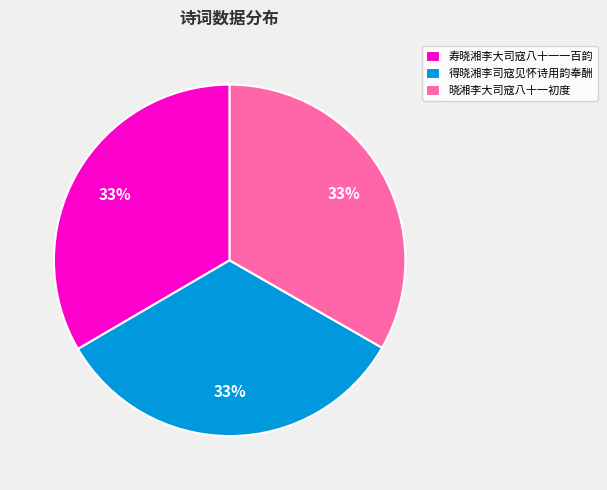

How many slices are in this pie chart?

3